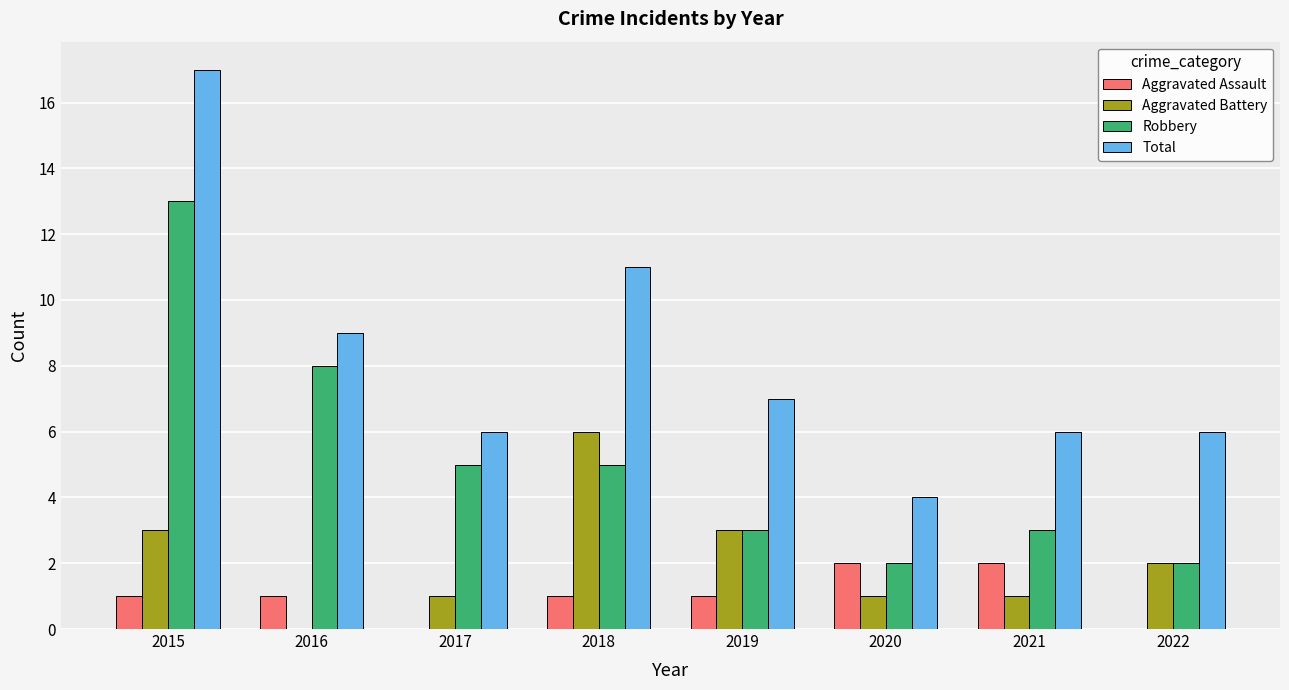

Is it true that Aggravated Battery equals 1 at 2015?

False